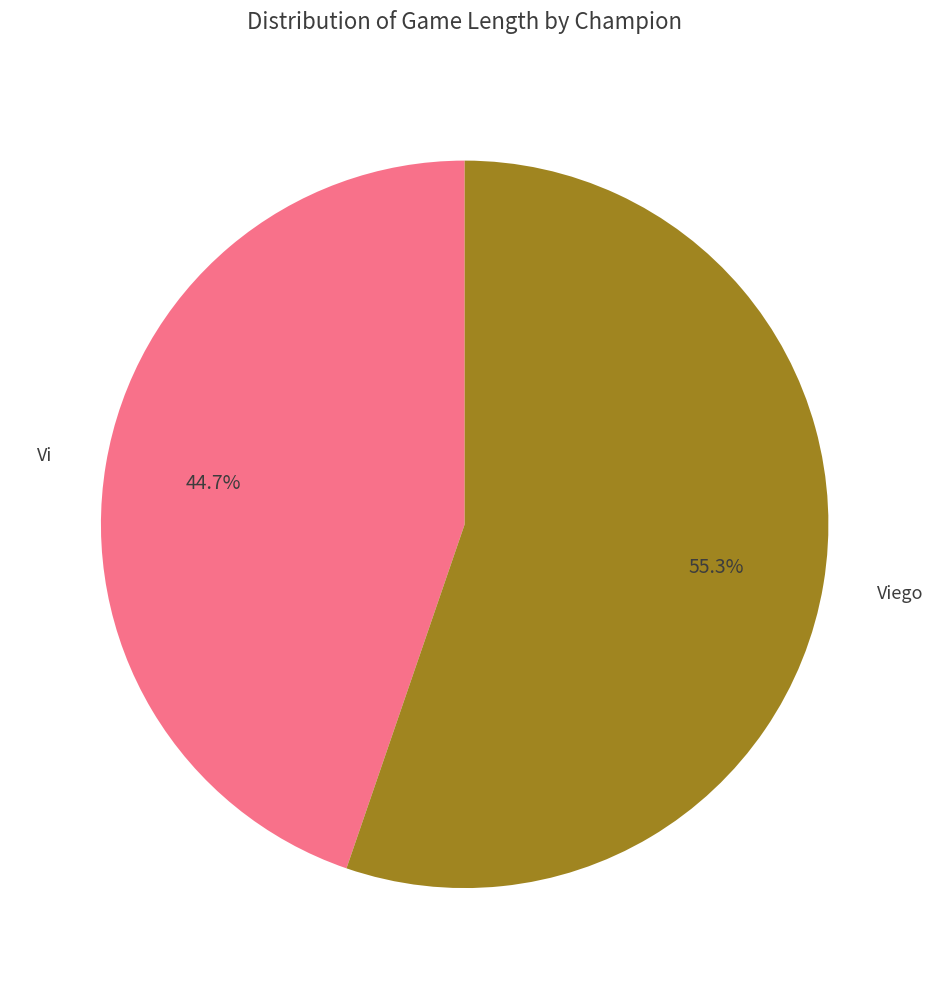

Is there a majority slice in this chart?

Yes